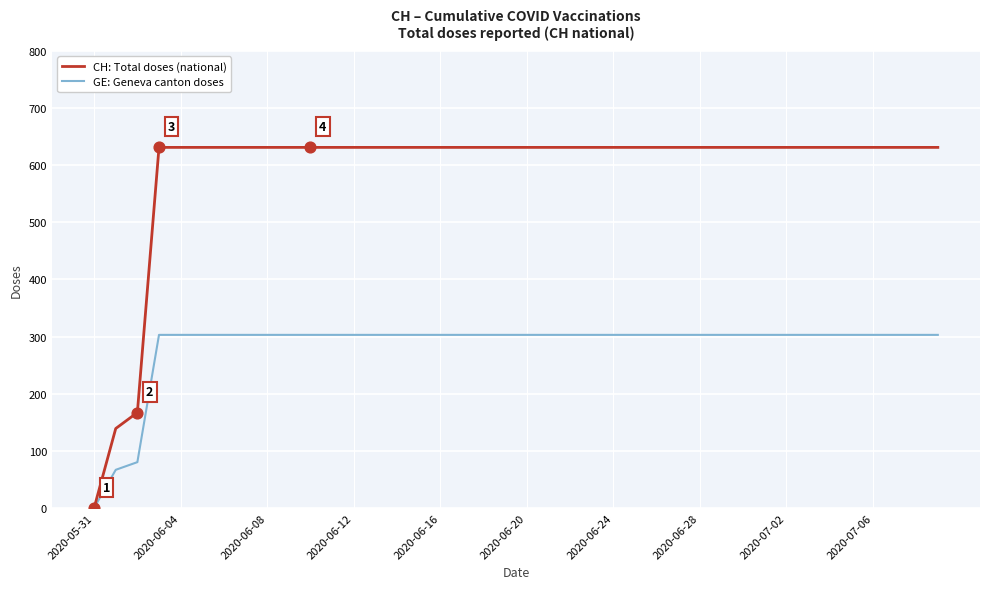

Which series has the largest range (max minus min)?

CH: Total doses (national)